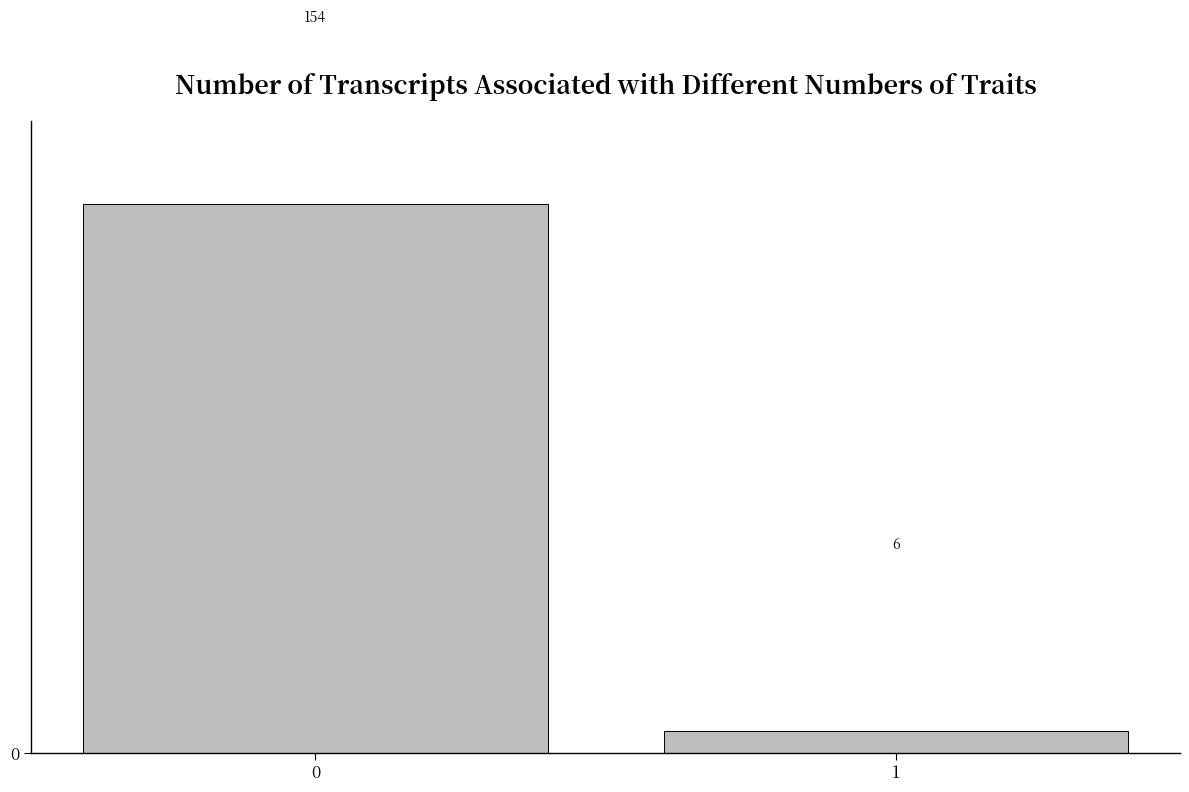

Reading right to left, transcribe all the data shown in this chart.

6	154